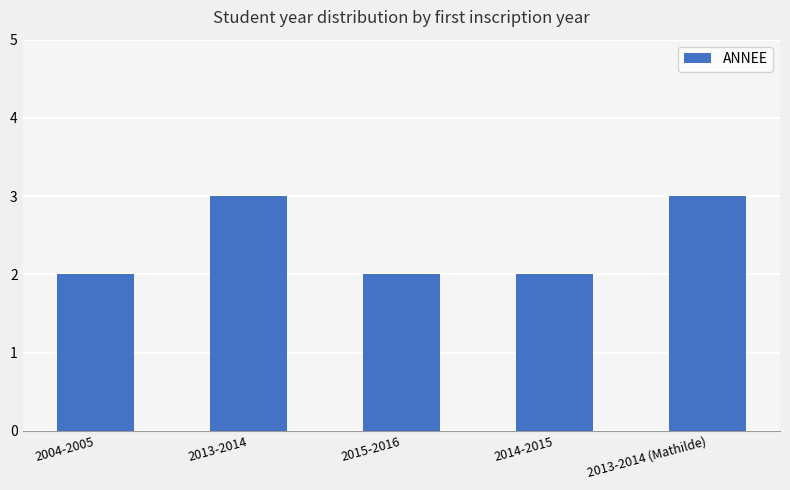

How many values are between 2 and 3?

5